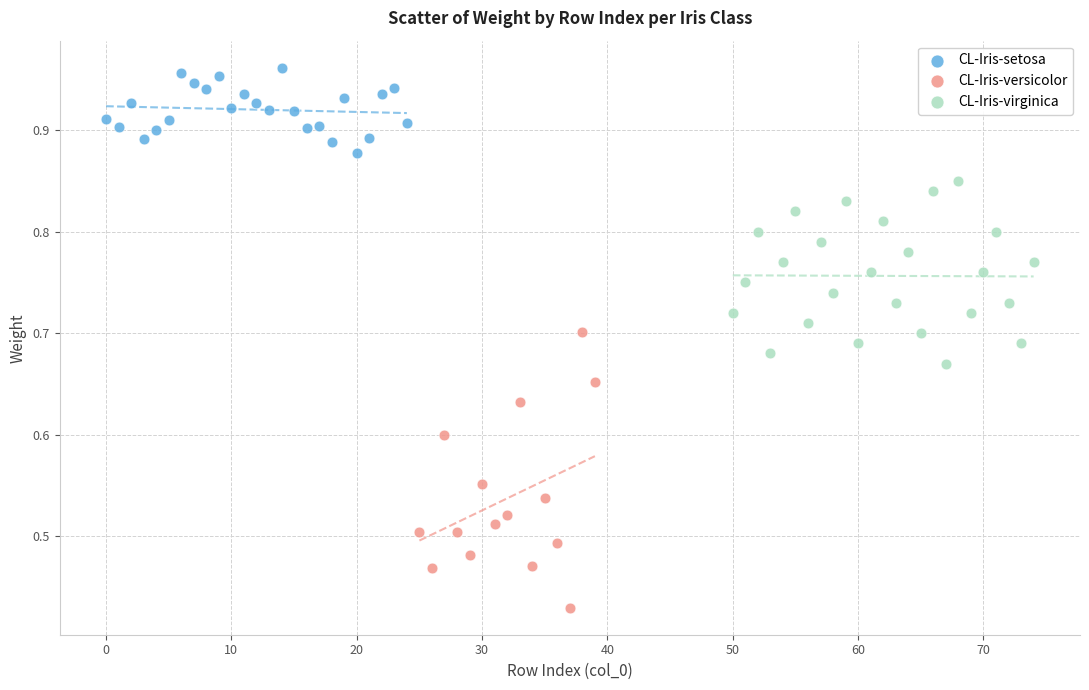

Which series has the widest spread of Y values?

CL-Iris-versicolor